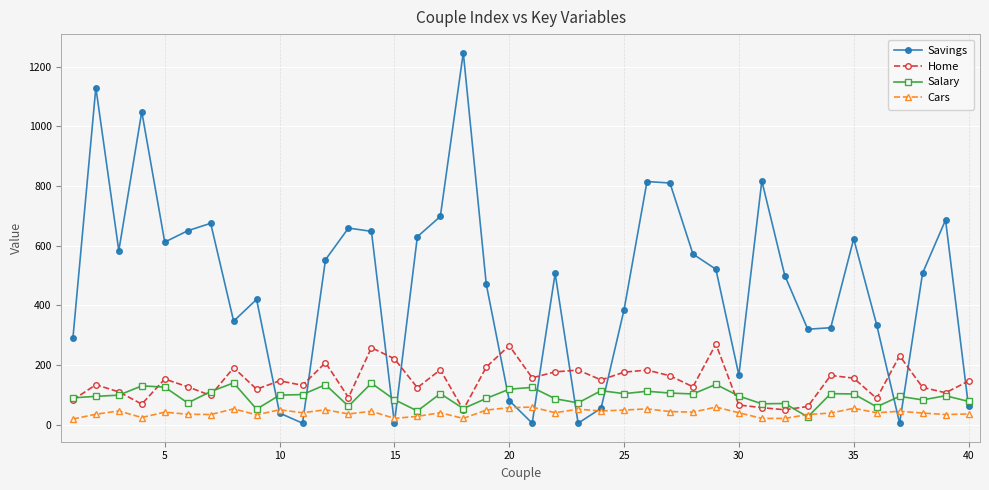

How many lines are shown in the chart?

4